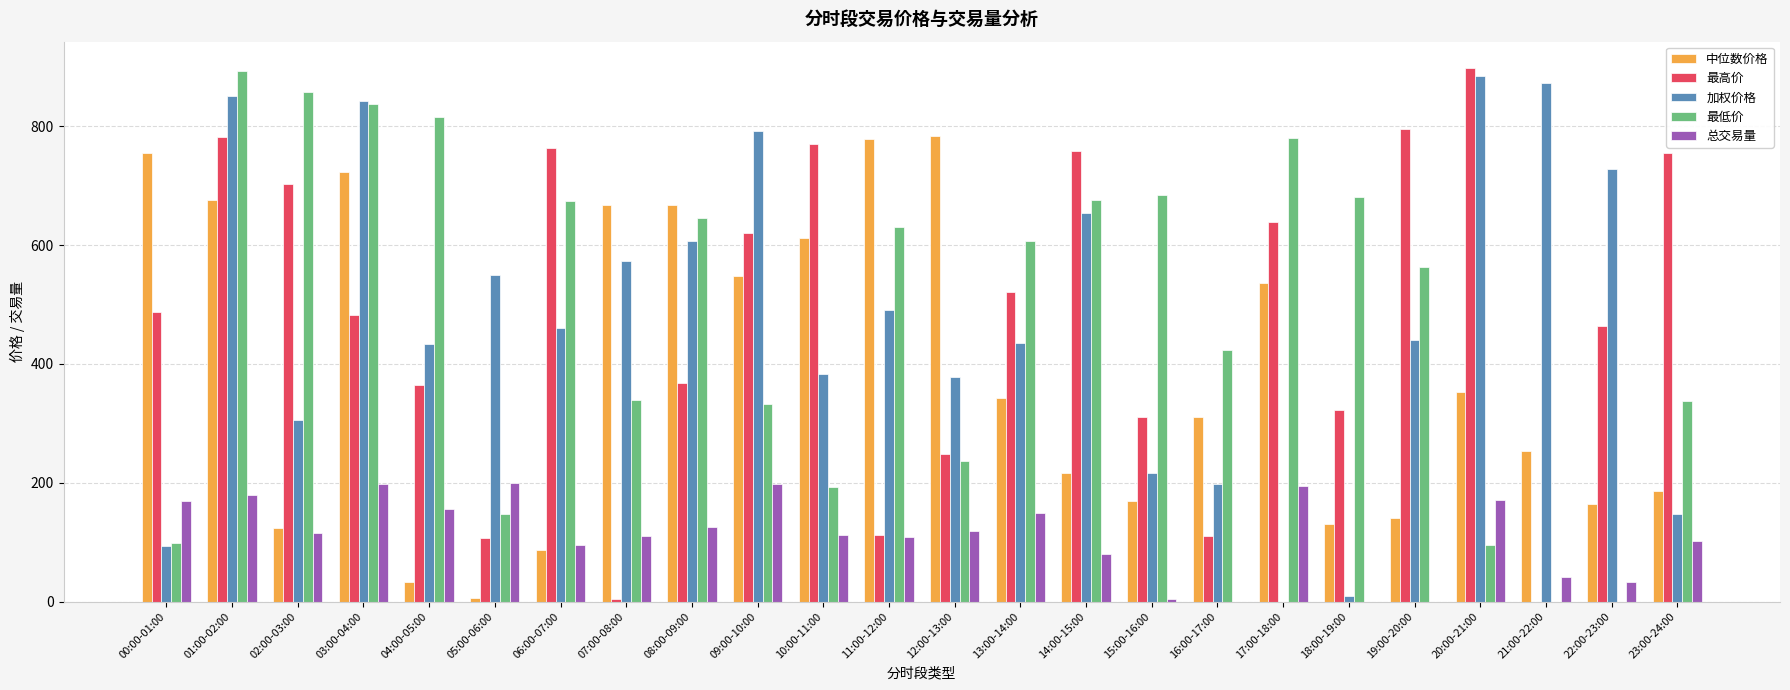

What is the sum of the 中位数价格 values at 13:00-14:00 and 21:00-22:00?

595.8